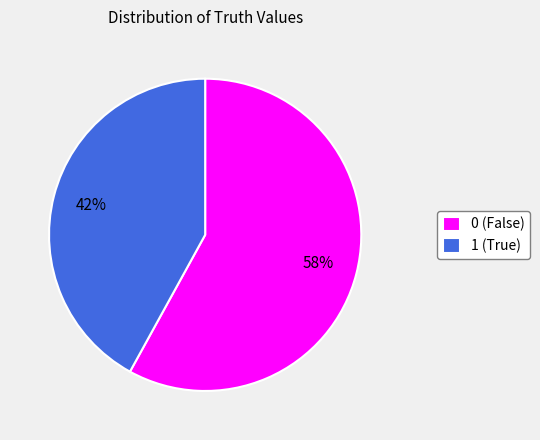

How many segments does this pie chart have?

2